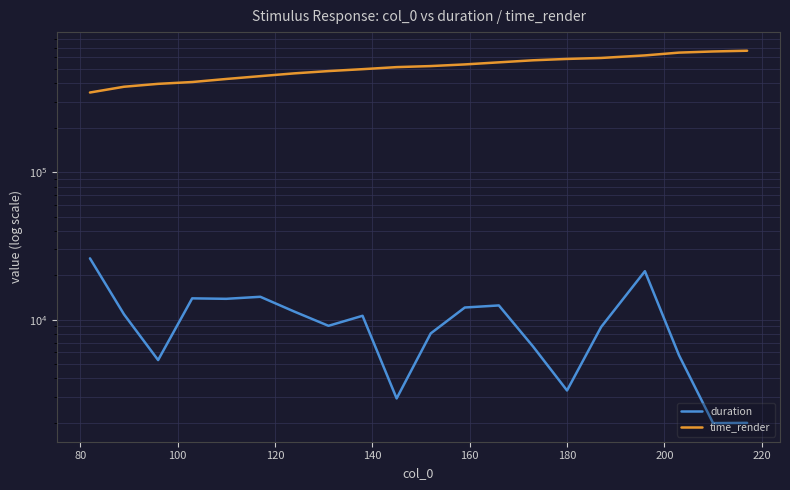

Reading right to left, what are all the values shown in this chart?

duration: 1998.9	1991.7	5747.8	21338.1	8922.3	3314.8	6597.0	12504.5	12104.6	8076.3	2927.5	10638.3	9096.1	11352.9	14311.3	13864.6	13965.7	5329.1	10873.4	26078.7
time_render: 666808.5	659220.6	647480.5	619781.2	595634.0	586695.5	574288.3	556177.8	538467.7	524793.0	516254.9	500012.1	485320.2	468360.6	448449.1	428987.7	409059.6	397586.2	380042.9	347290.6